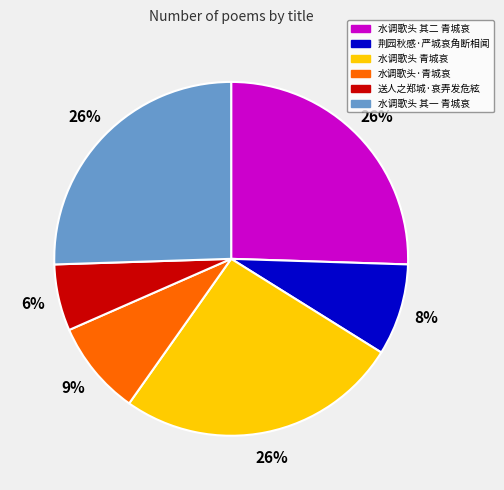

The 水调歌头·青城哀 slice represents 9% of the pie. True or false?

True